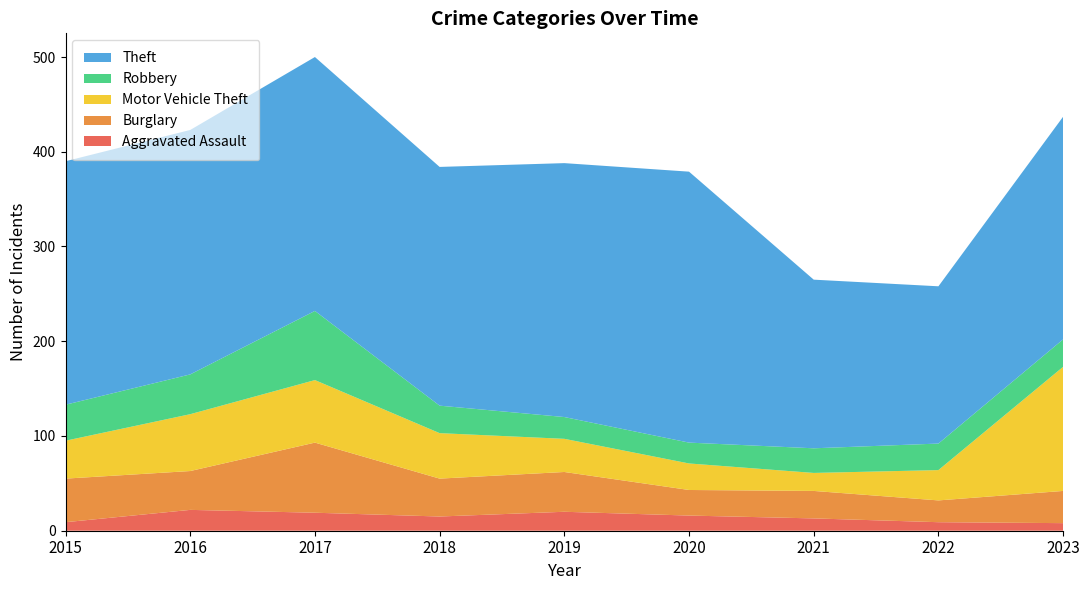

Reading left to right, extract all data points from this chart.

Aggravated Assault: 9	22	19	15	20	16	13	9	8
Burglary: 46	41	74	40	42	27	29	23	34
Motor Vehicle Theft: 40	60	66	48	35	28	19	32	131
Robbery: 38	42	73	29	23	22	26	28	29
Theft: 257	258	268	252	268	286	178	166	235